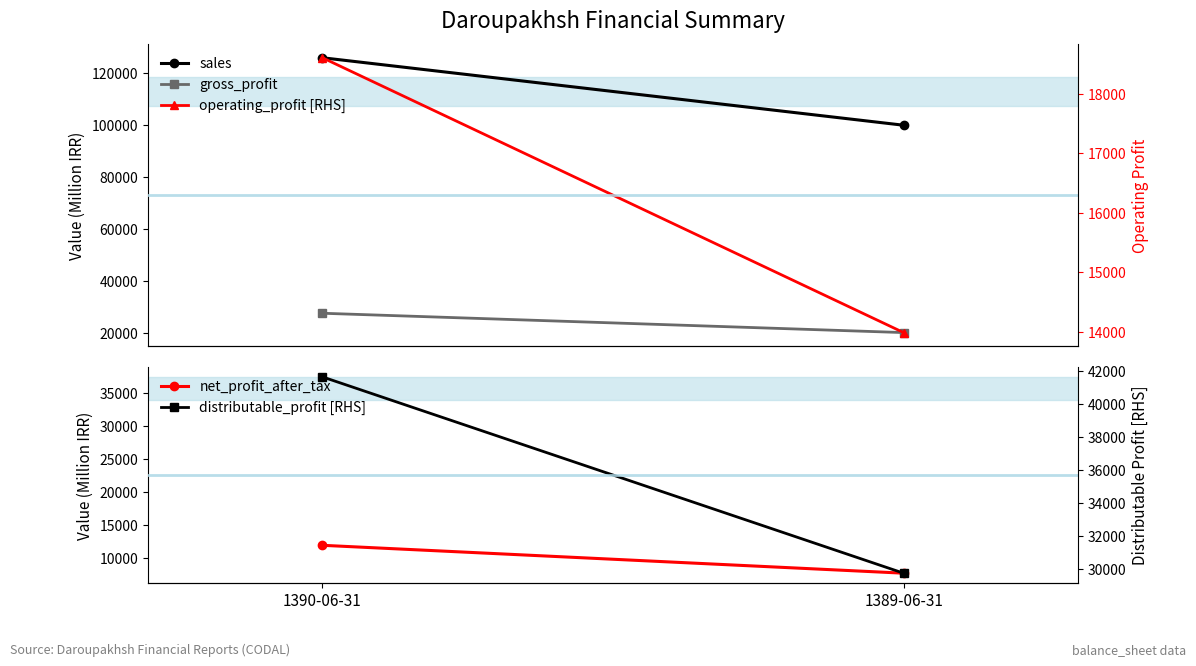

What is the lowest value of the gross_profit series?

20125